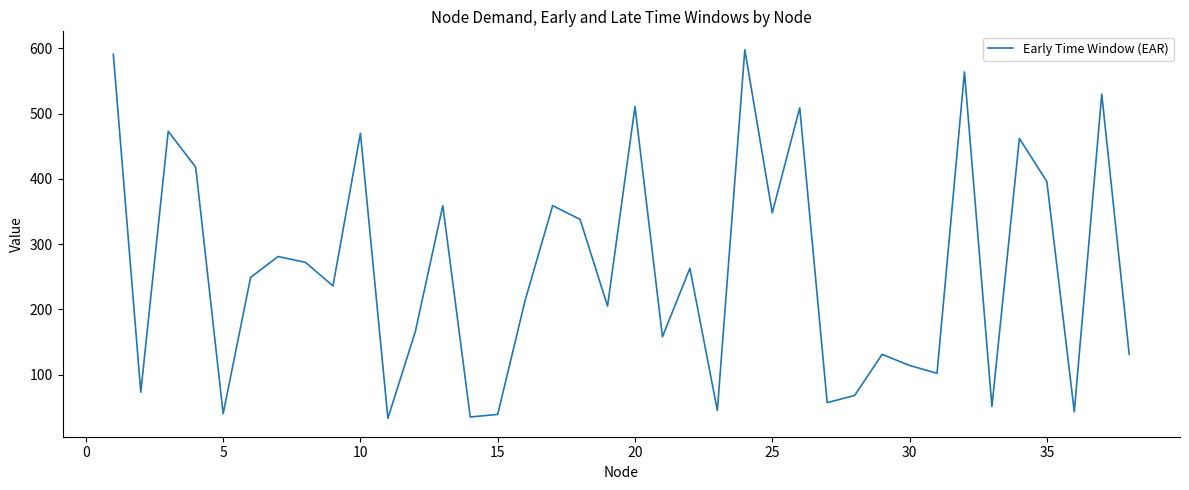

What is the difference between the maximum and minimum values?

565